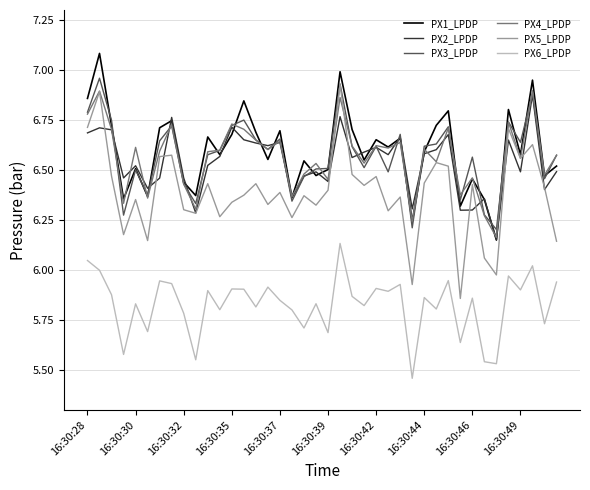

Which series has the largest range (max minus min)?

PX5_LPDP